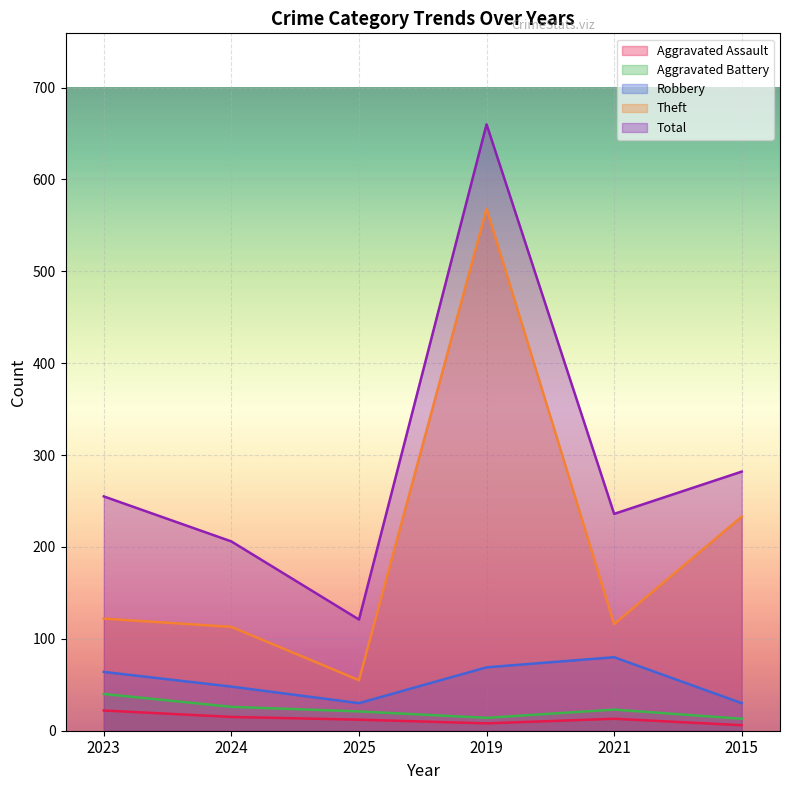

Is it true that Aggravated Battery equals 23 at 2021?

True